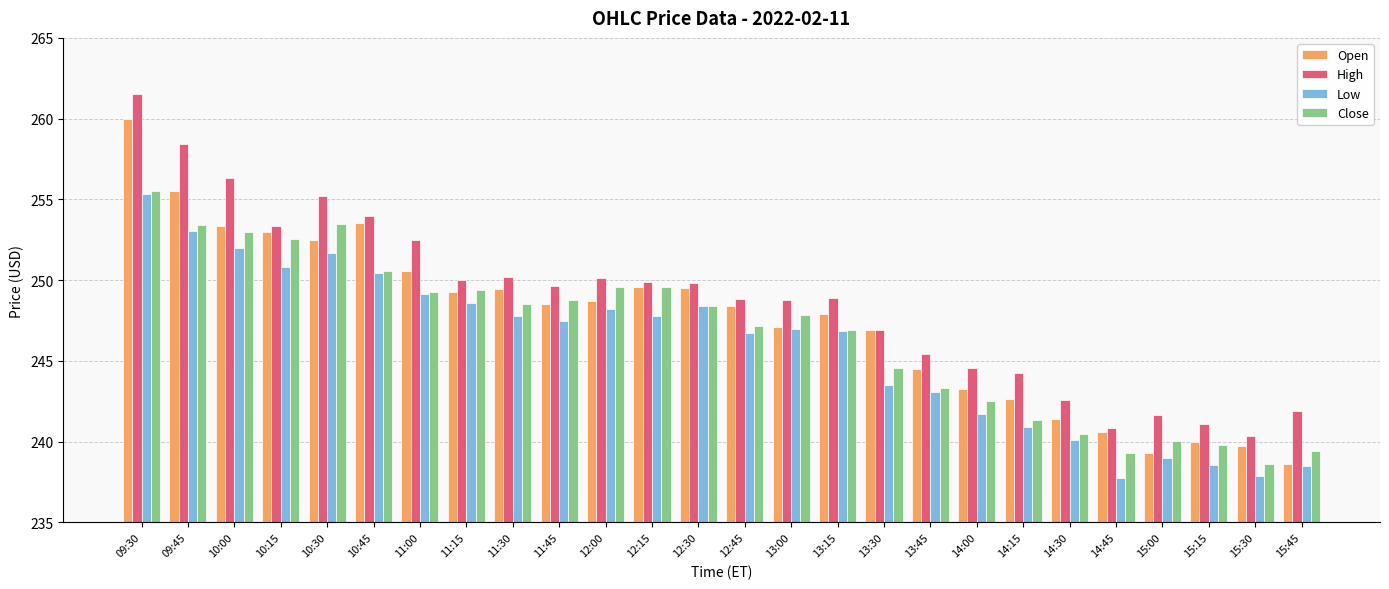

How many series are shown in this chart?

4